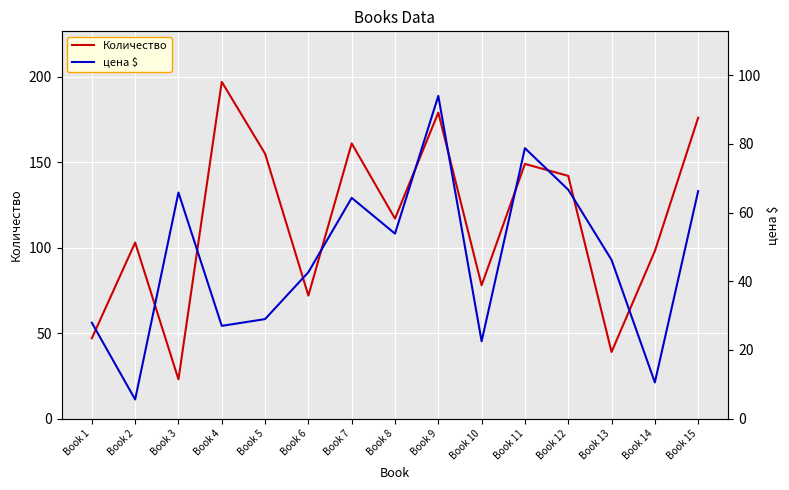

What is the minimum value for Количество?

23